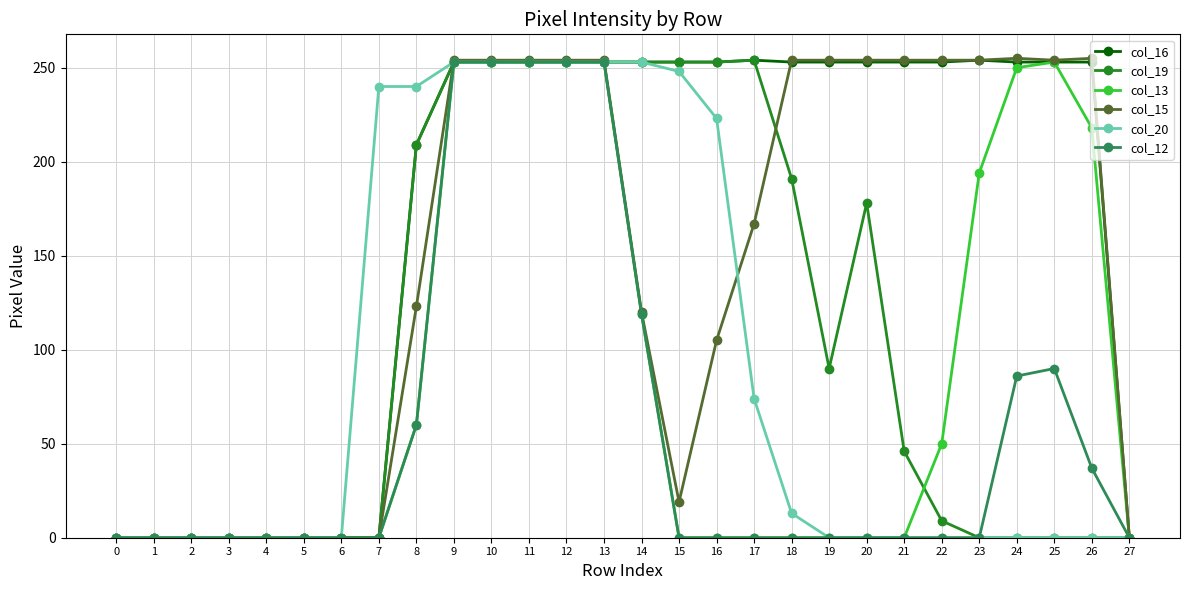

What is the total value across all series at 23?

702